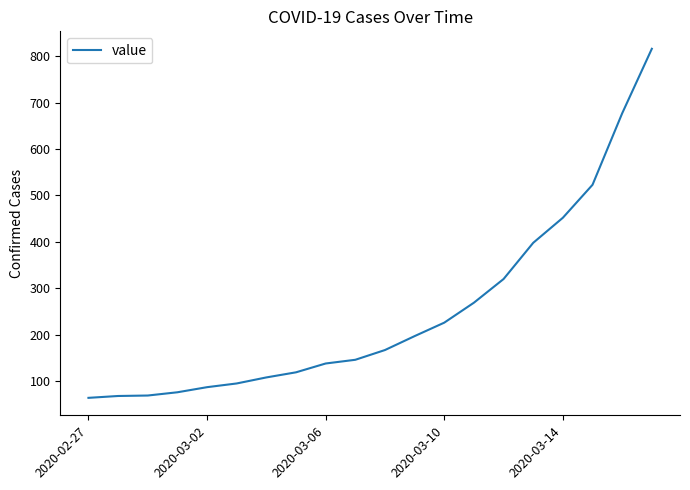

What is the greatest value displayed?

816